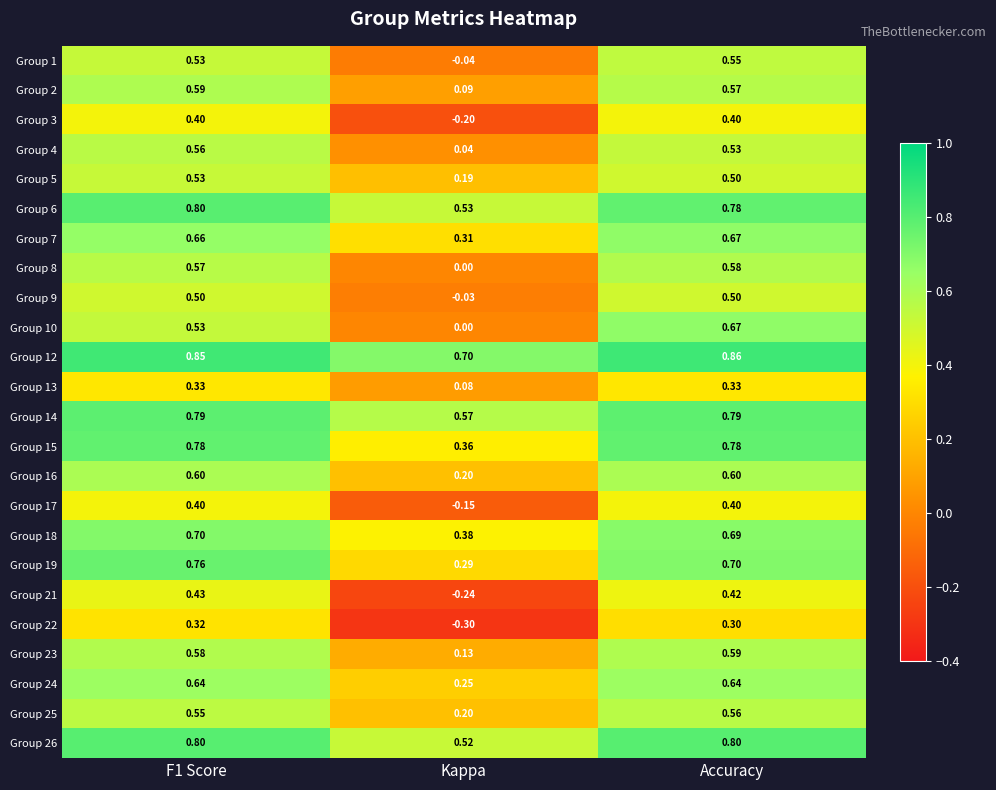

Which category has the highest value across all series?

Accuracy